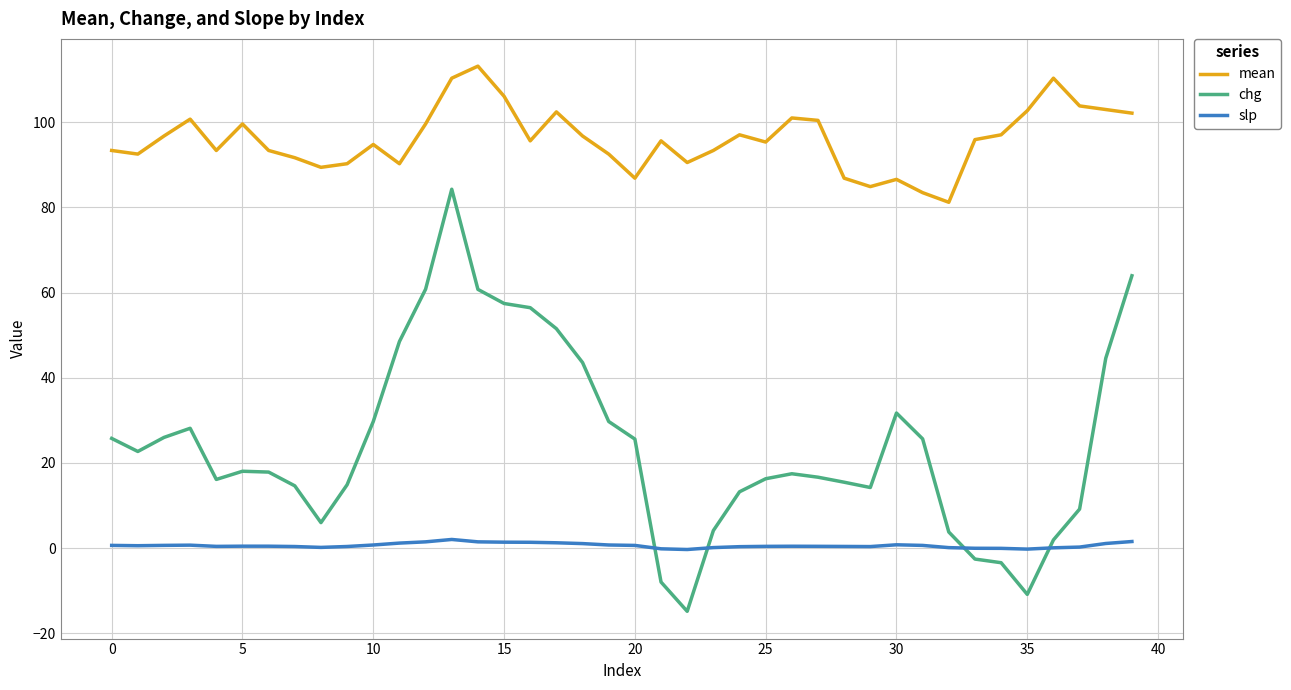

What is the difference between the maximum and minimum values in the chg series?

99.2